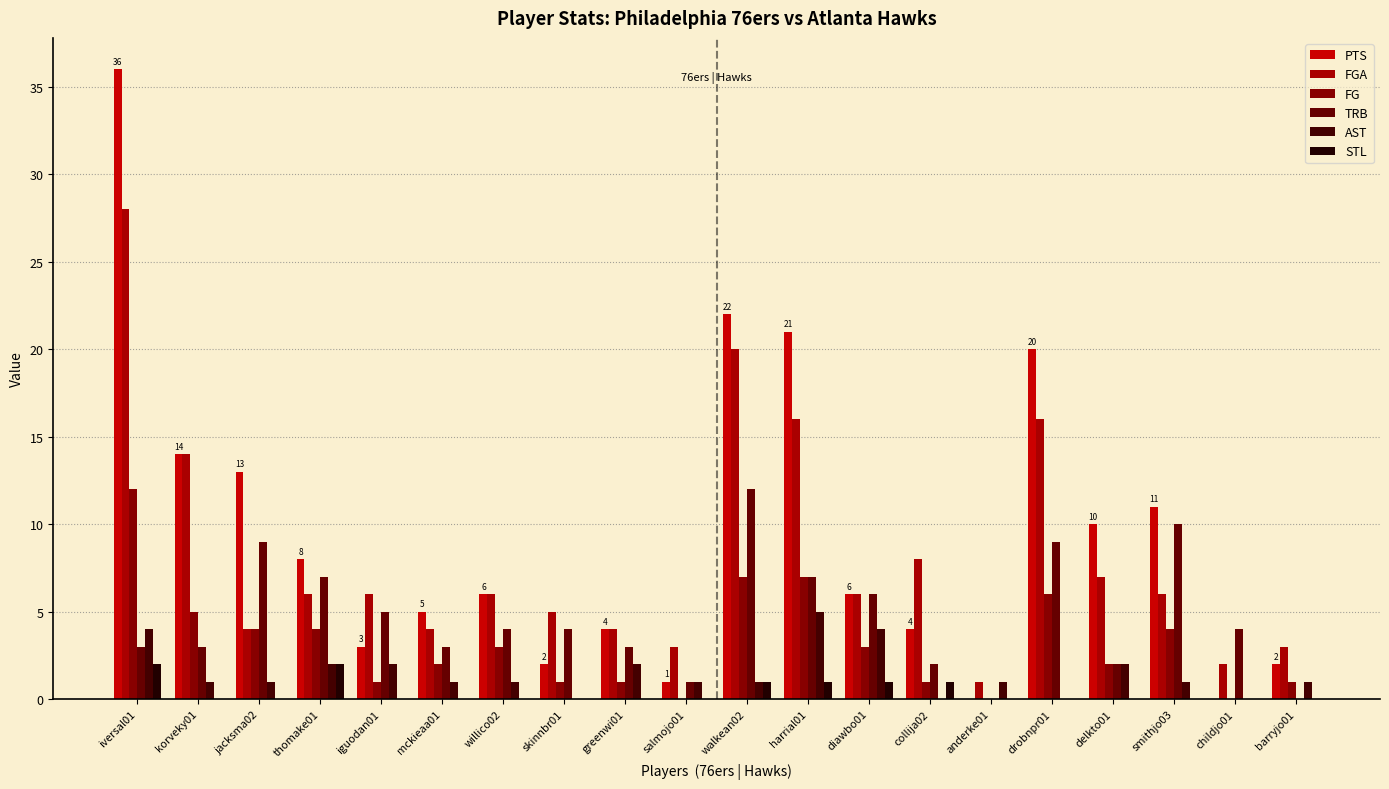

Where does the FG series first go above 3?

iversal01